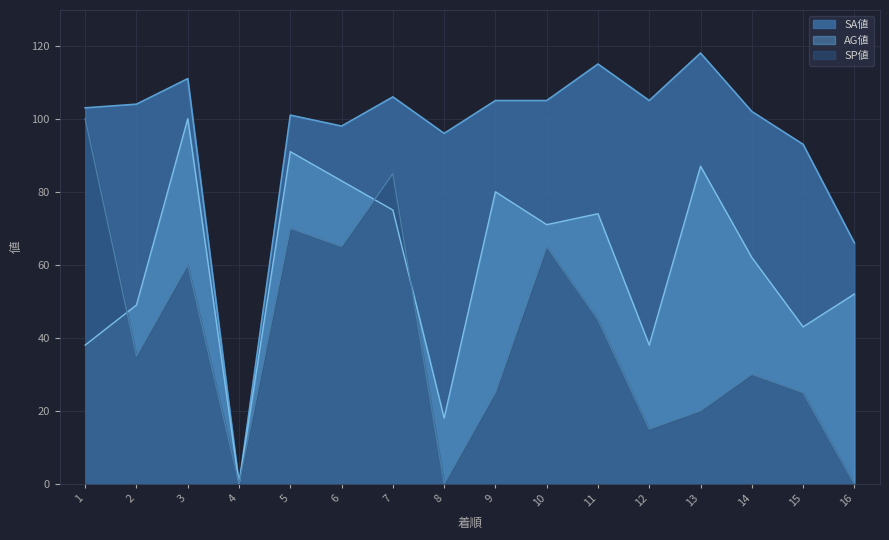

Rank the series at 9 from highest to lowest value.

SA値, AG値, SP値